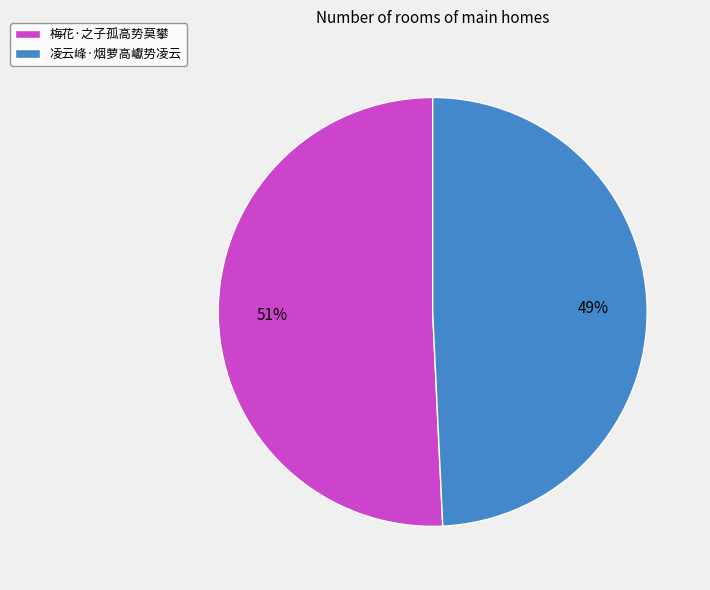

Is 梅花·之子孤高势莫攀 the majority of the pie?

Yes